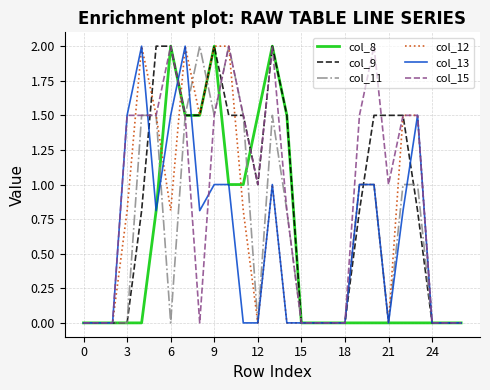

What is the sum of all col_9 values?

23.4